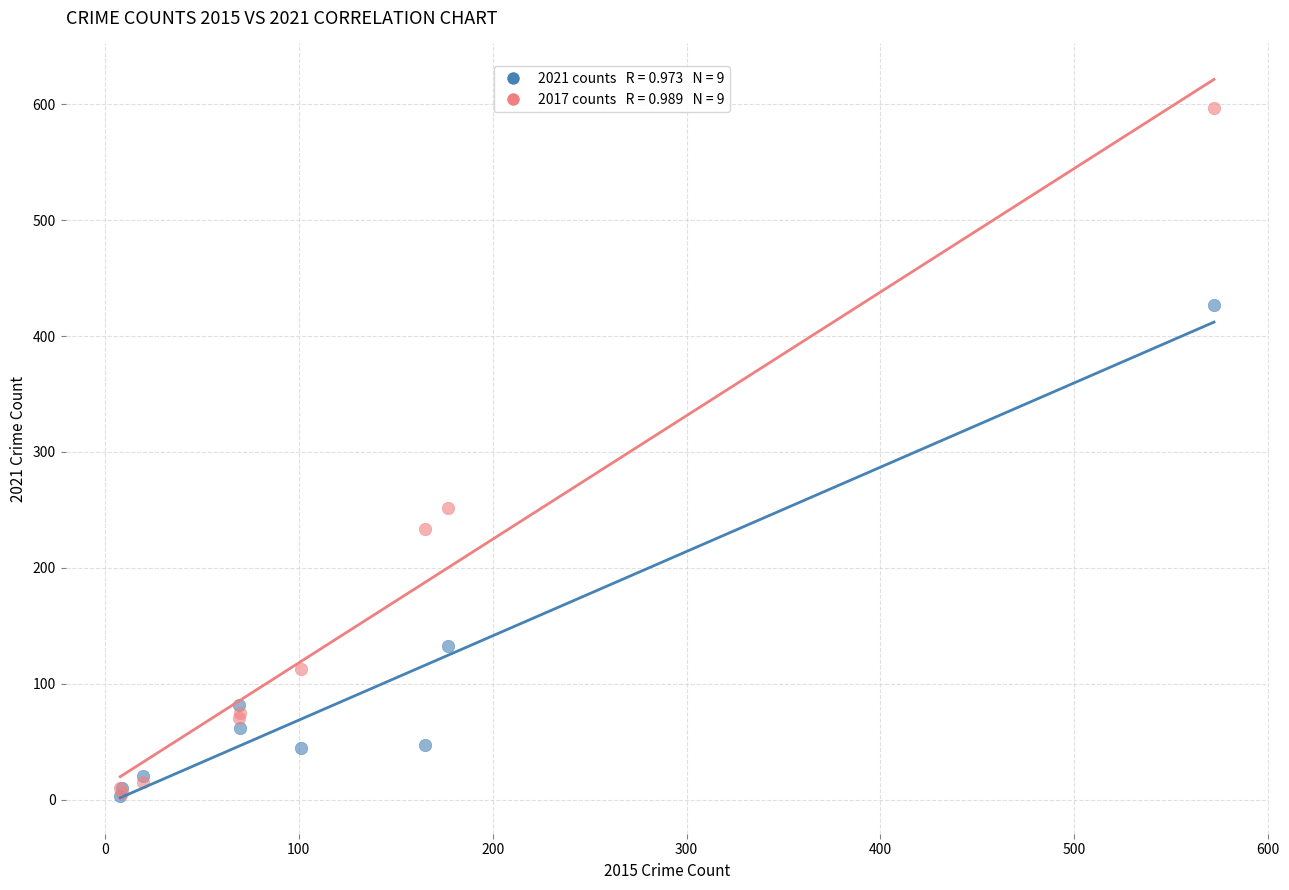

Across all series, what Y value is closest to 300?

252